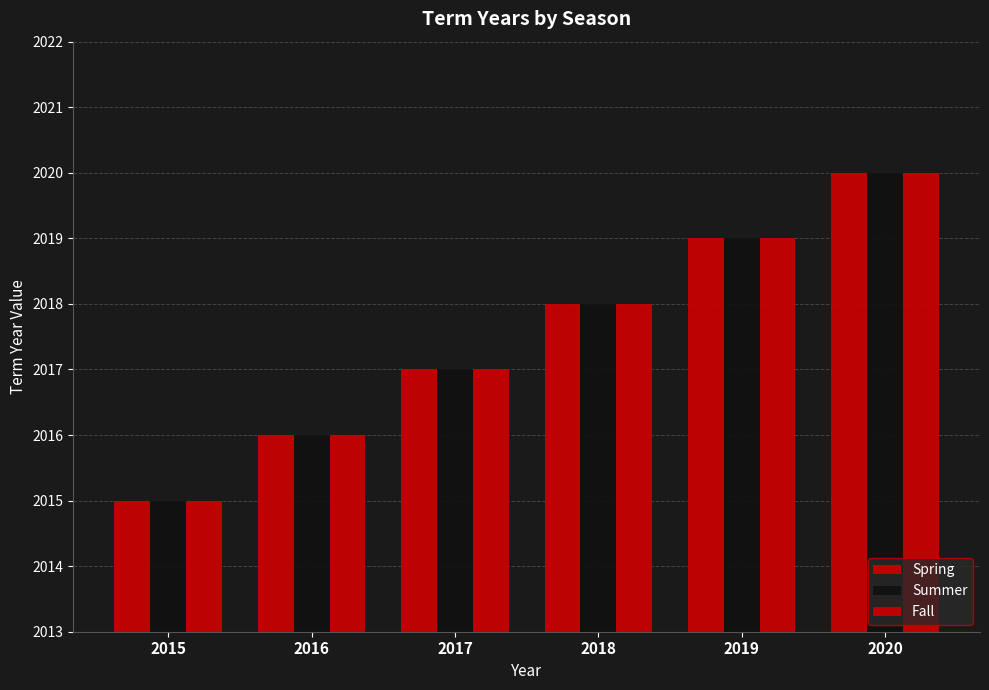

What is the approximate value of Fall at 2018?

2018